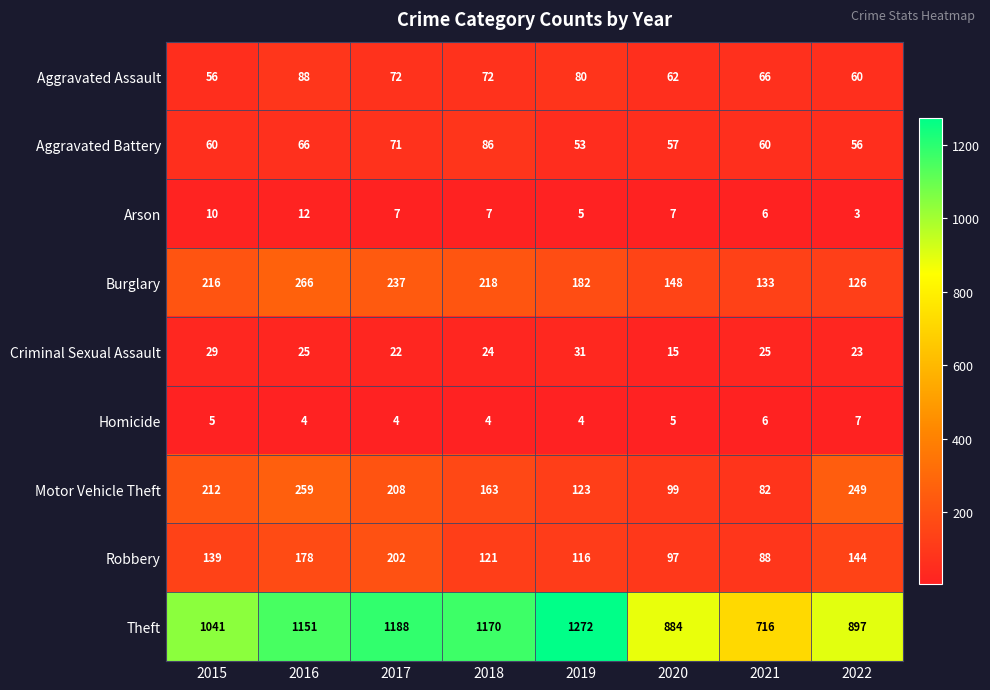

At which category is the sum across all series the highest?

2016